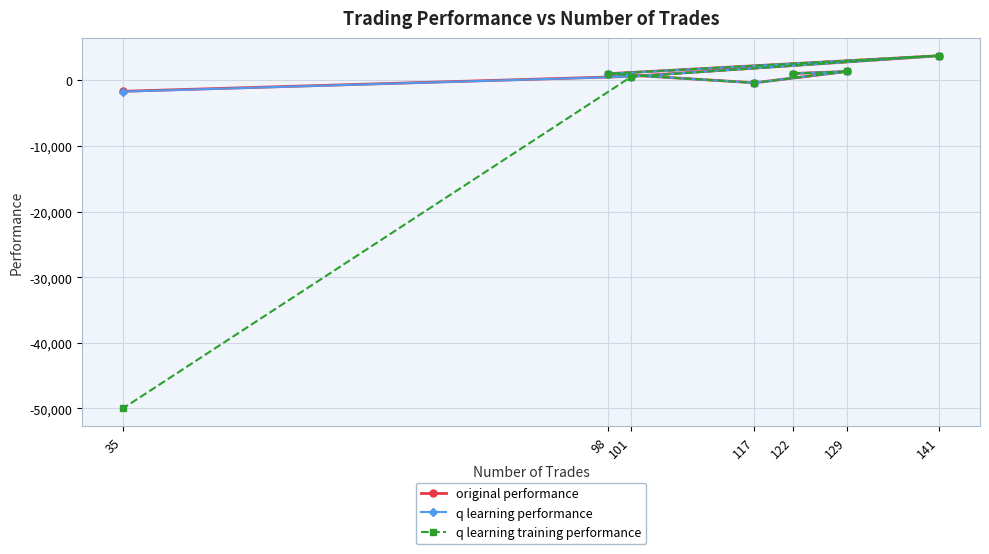

What is the average value of the q learning performance series?

813.1